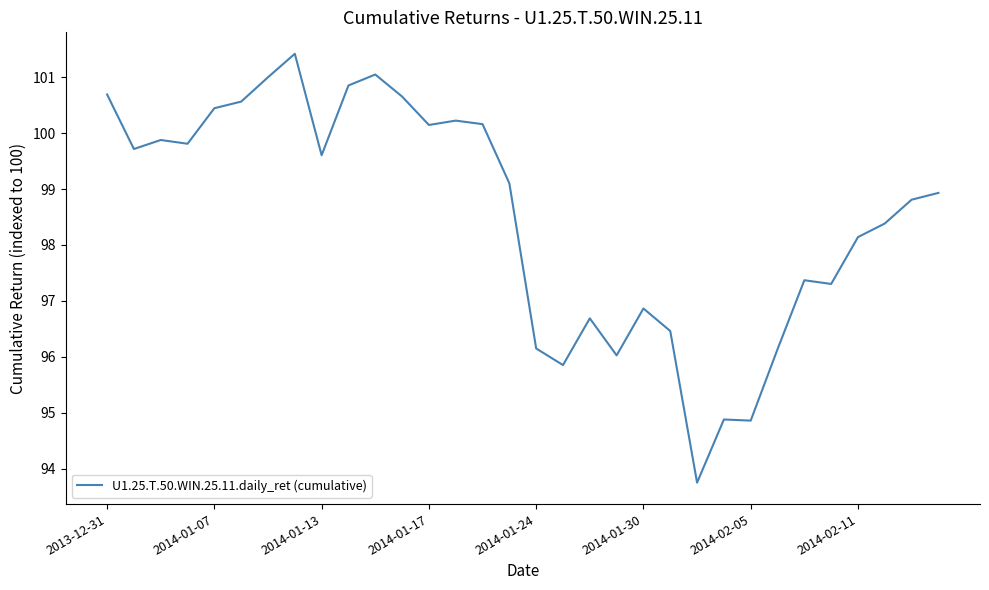

Count the number of values greater than 99.

16